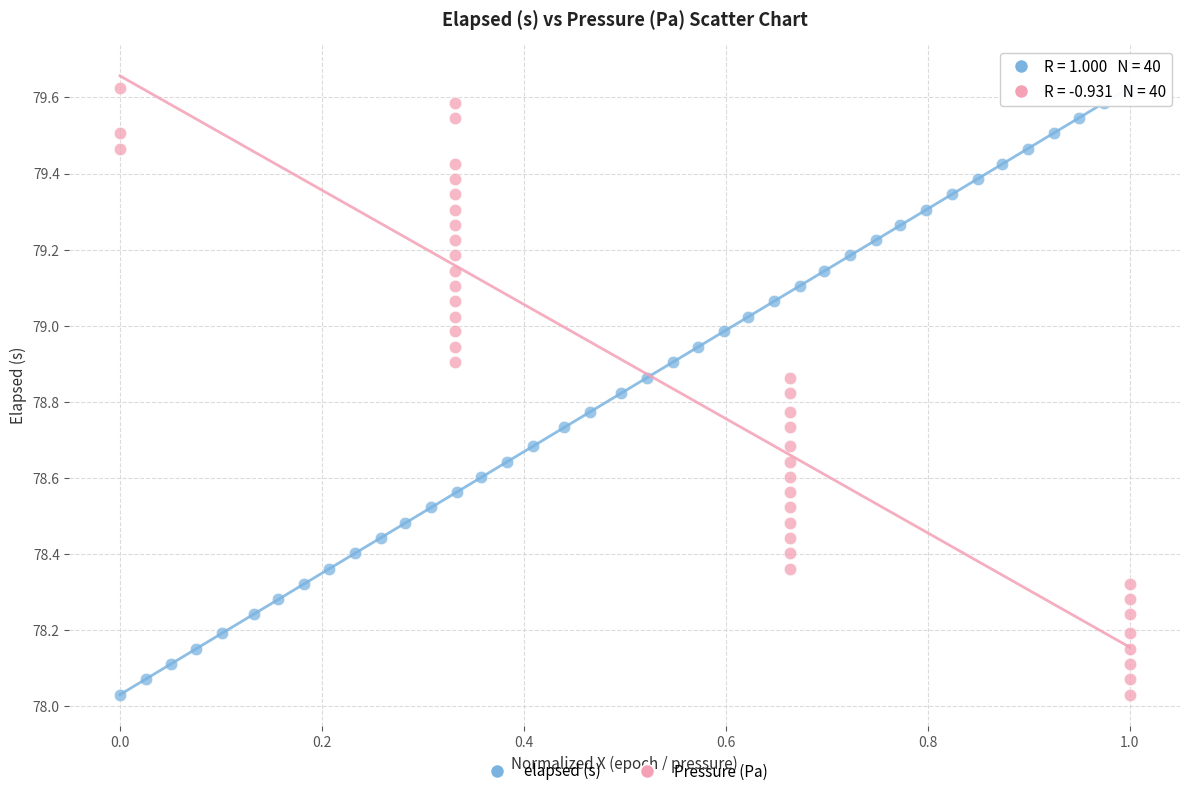

What are all the series names shown in the legend?

elapsed (s), Pressure (Pa)